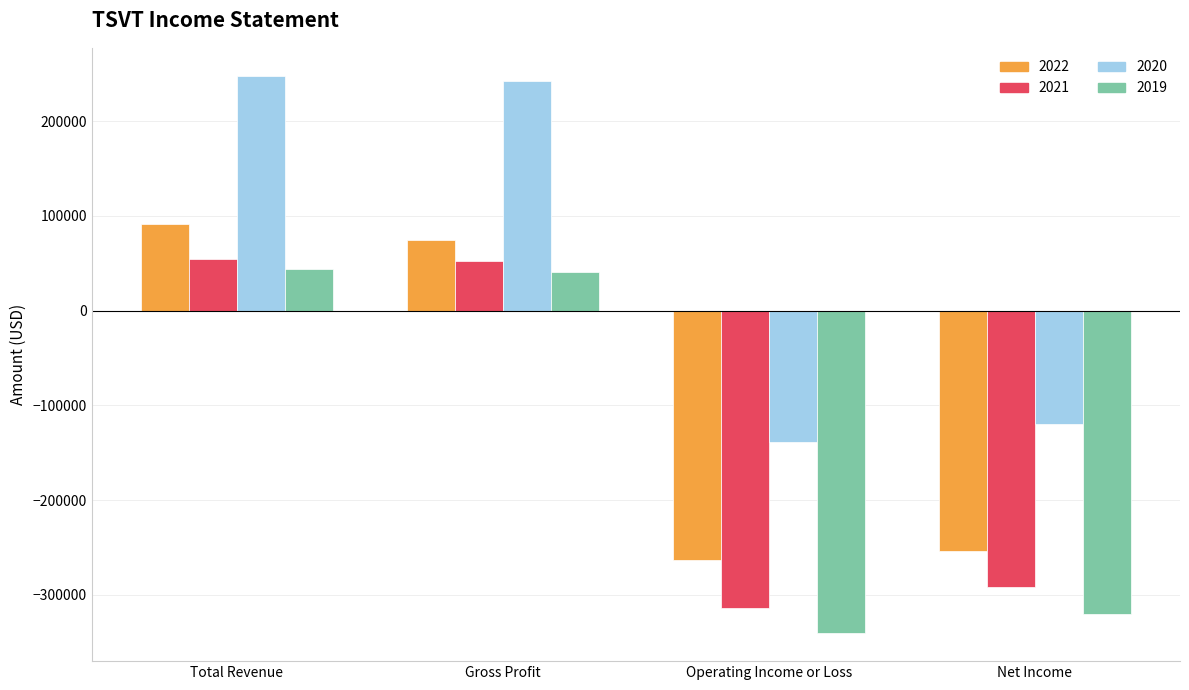

What is the maximum value for 2021?

54500